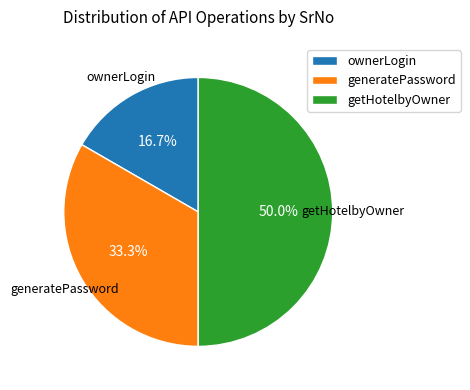

What is the ratio of the value at getHotelbyOwner to the value at generatePassword?

1.5